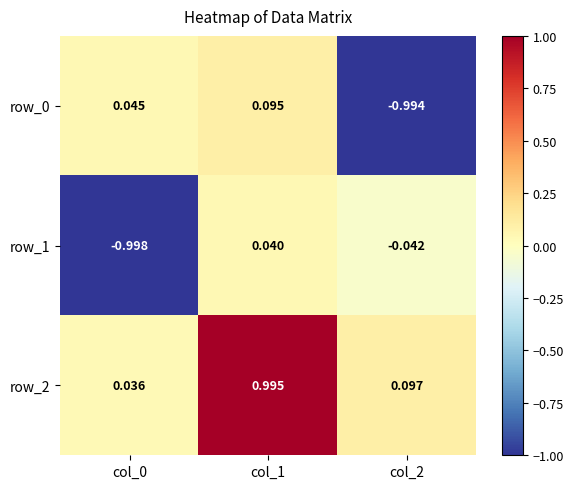

Which category has the lowest value in the row_0 series?

col_2